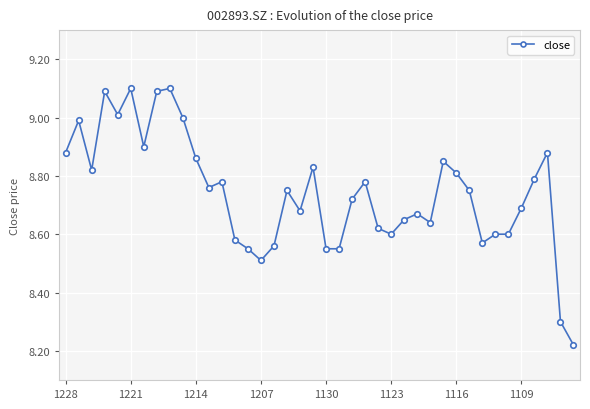

Does the chart have visible grid lines?

Yes